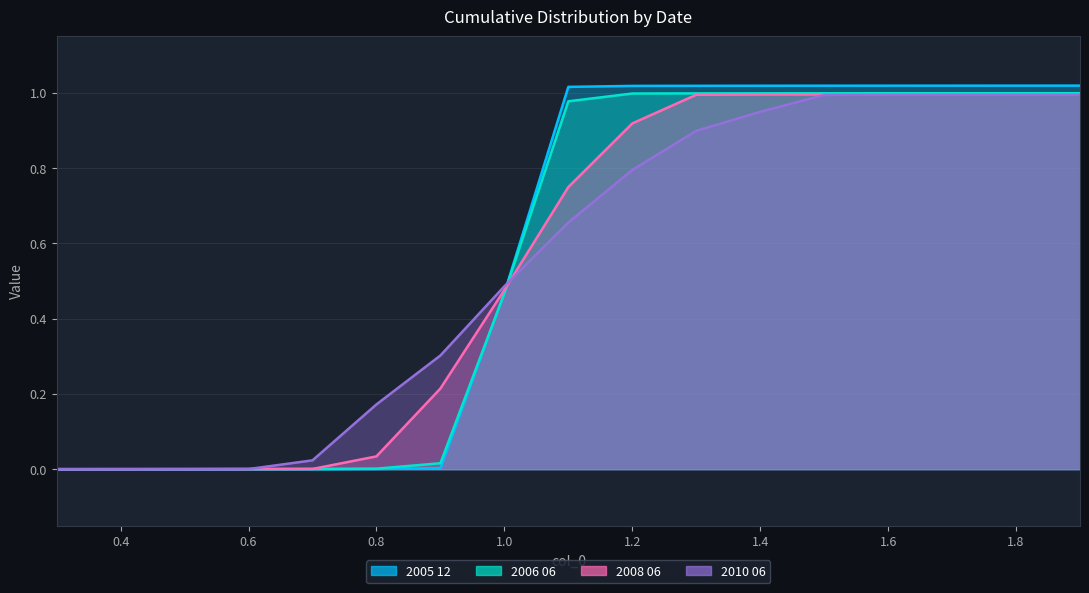

At how many categories does at least one series exceed 0?

16